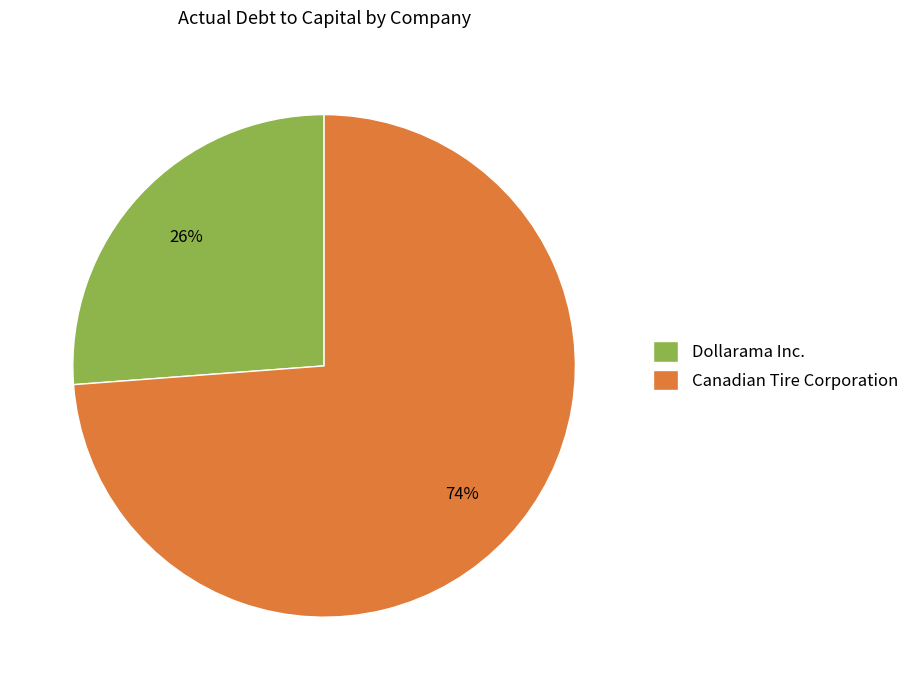

Count the number of slices in the pie.

2